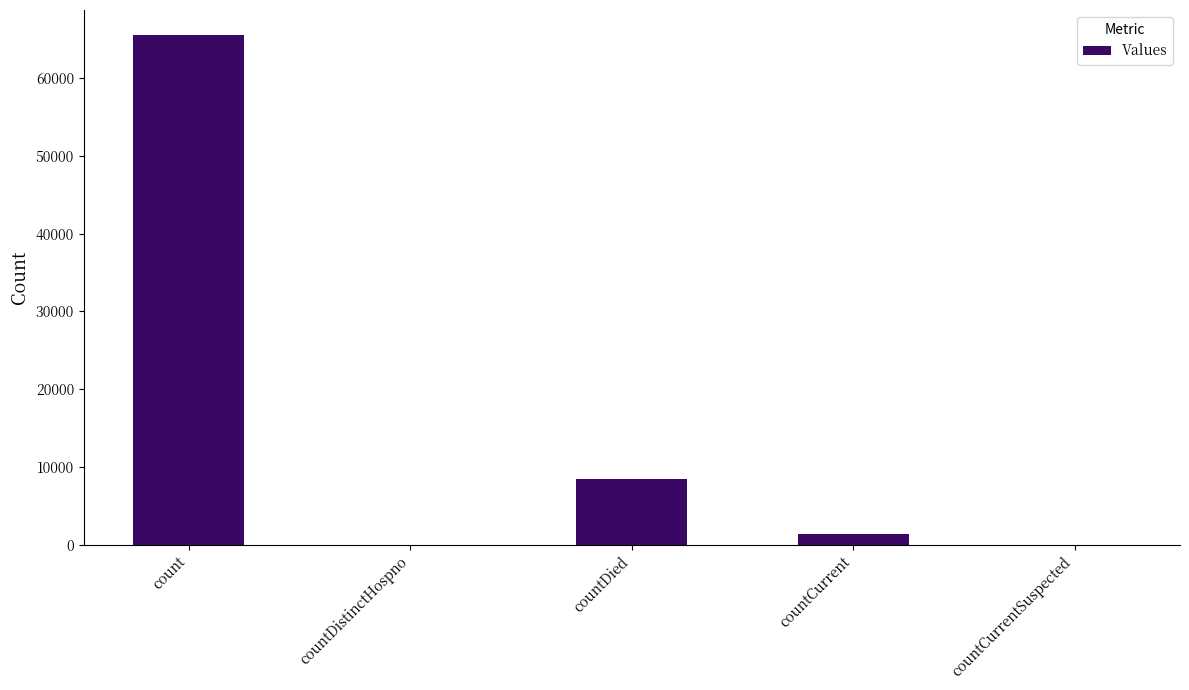

Where does the data first go above 1321?

count